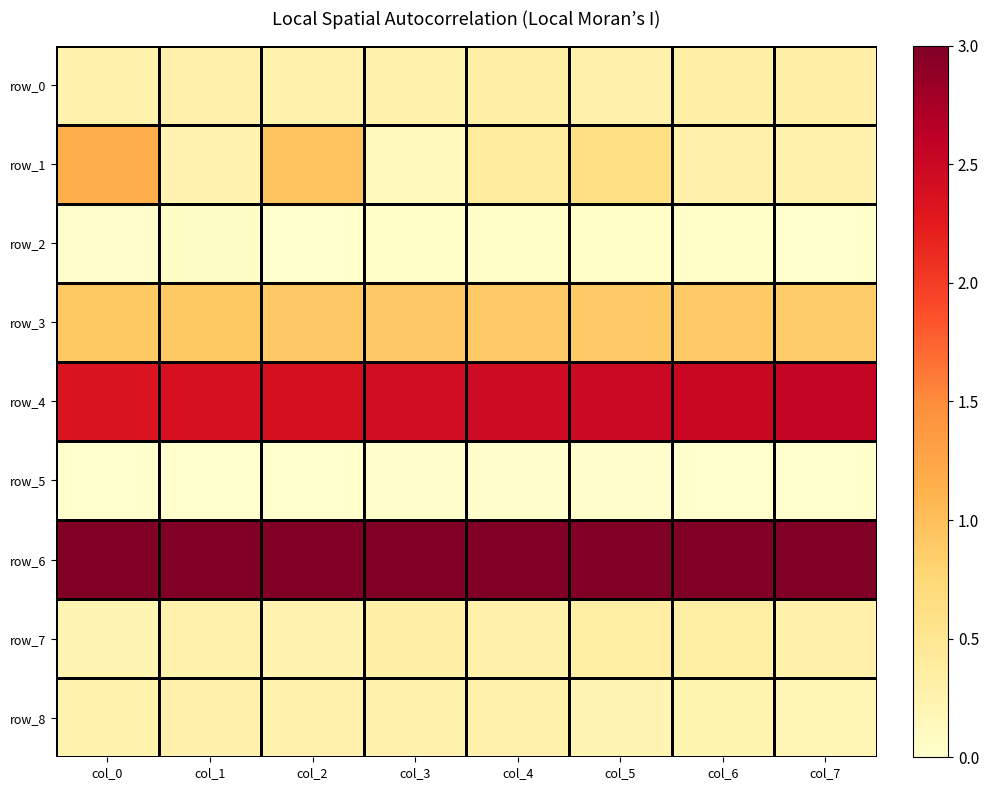

What is the sum of the row_1 values at col_3 and col_5?

0.8